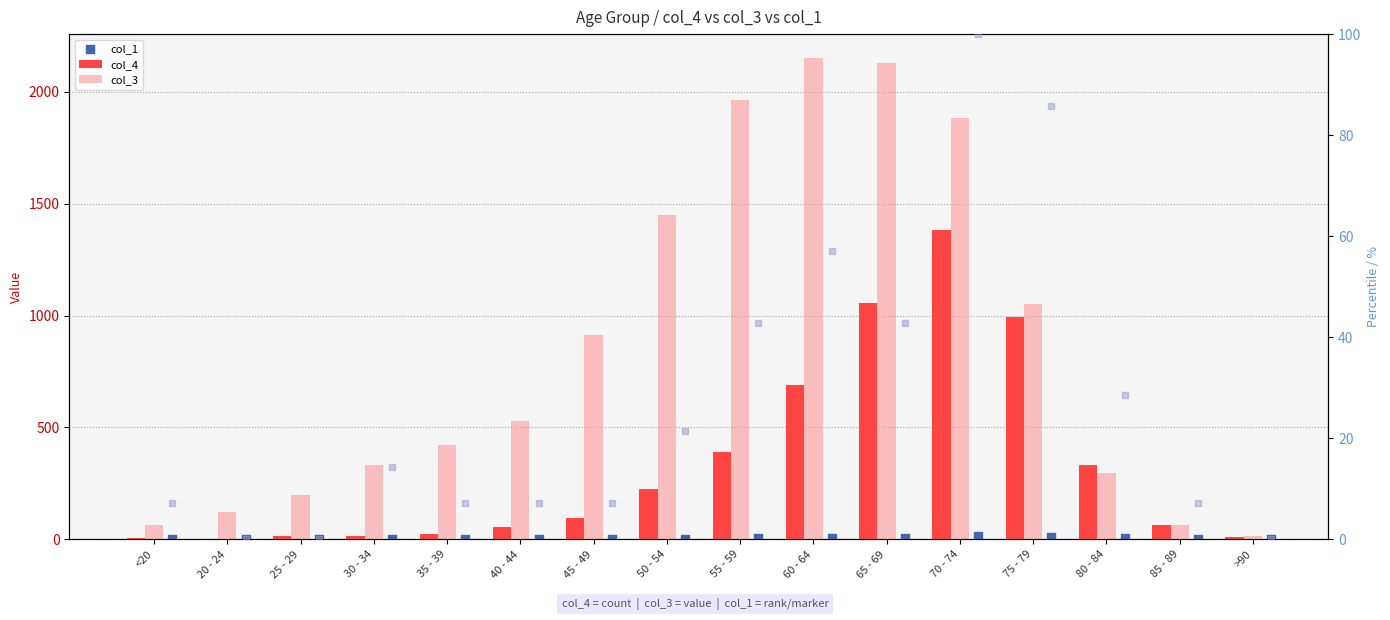

Which series has the widest spread of Y values?

col_3